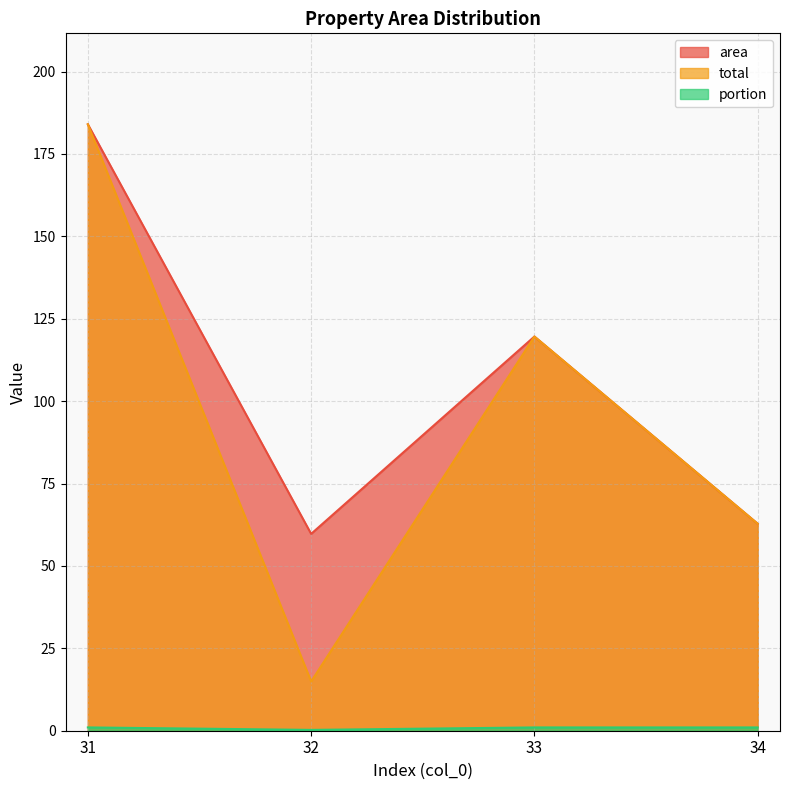

Does the chart have visible grid lines?

Yes